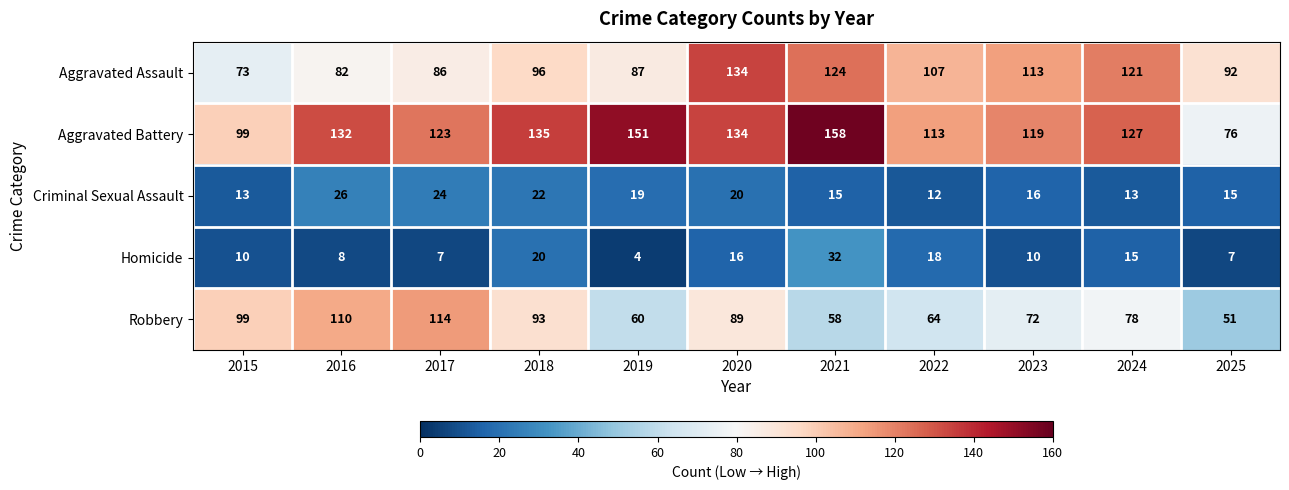

At which category is the sum across all series the highest?

2020